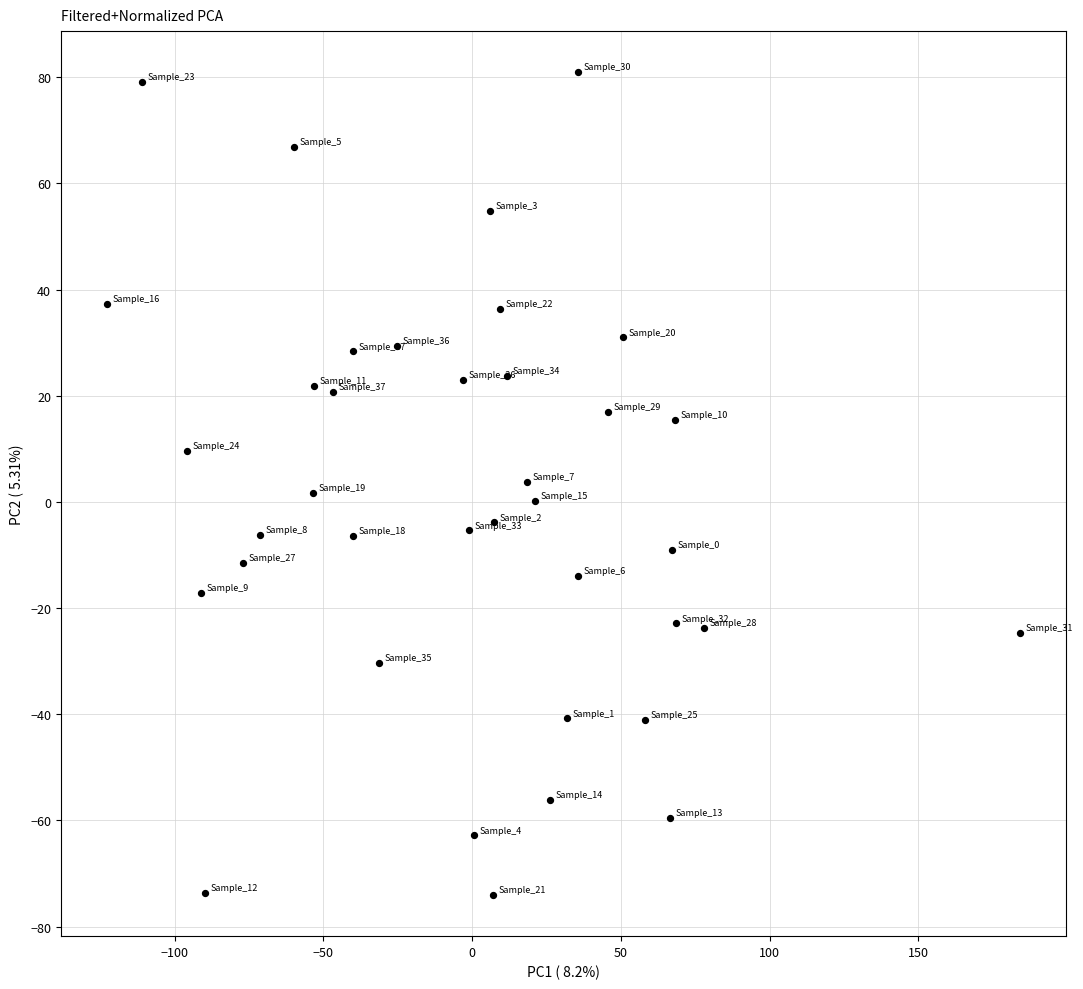

What is the range of Y values (max minus min)?

155.0